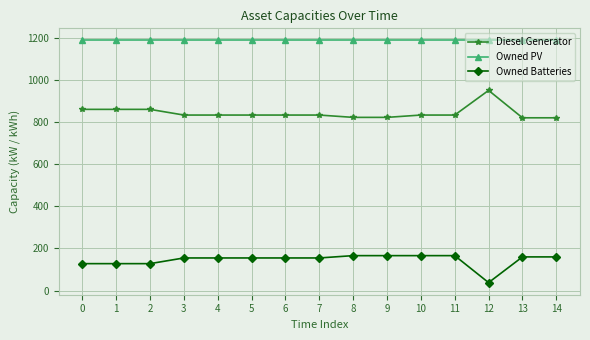

What is the spread (max minus min) of values at 13?

1027